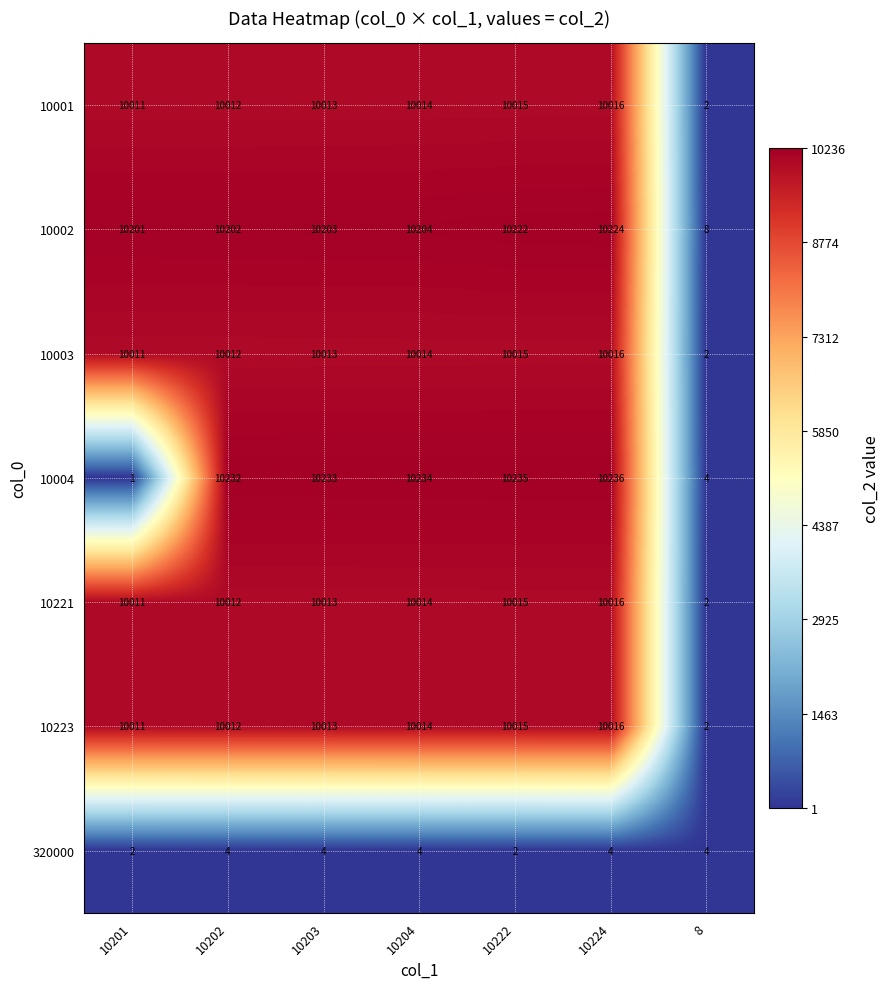

What is the total value across all series at 10201?

50248